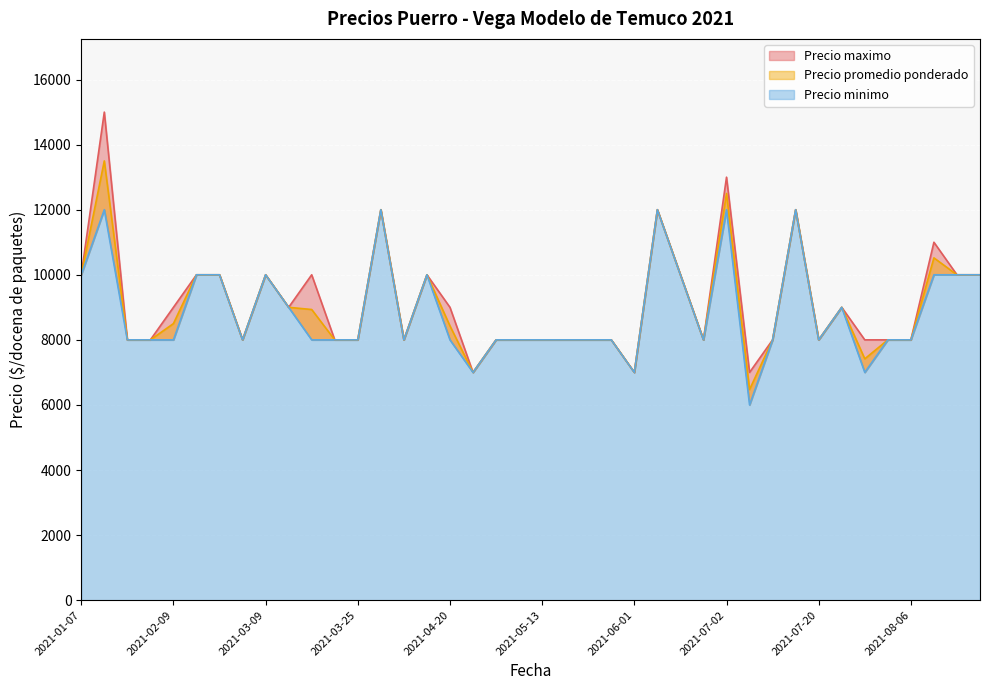

What is the label of the 4th point from the right?

2021-08-06